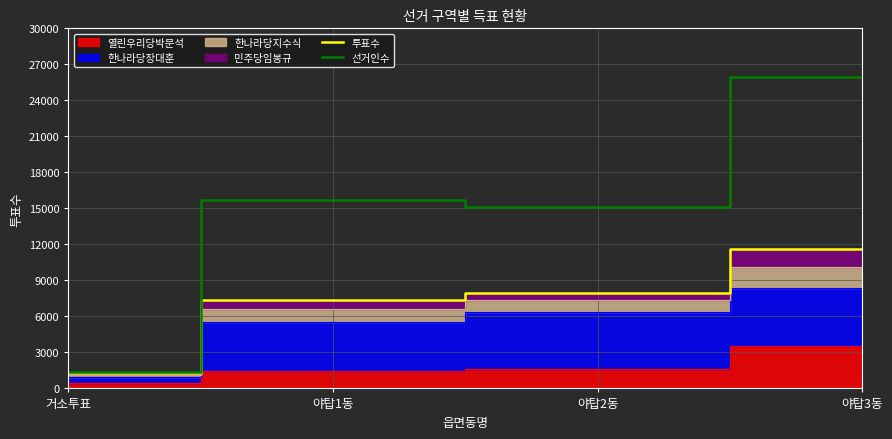

What value does the 선거인수 series have at 야탑3동, to the nearest 50?

25950